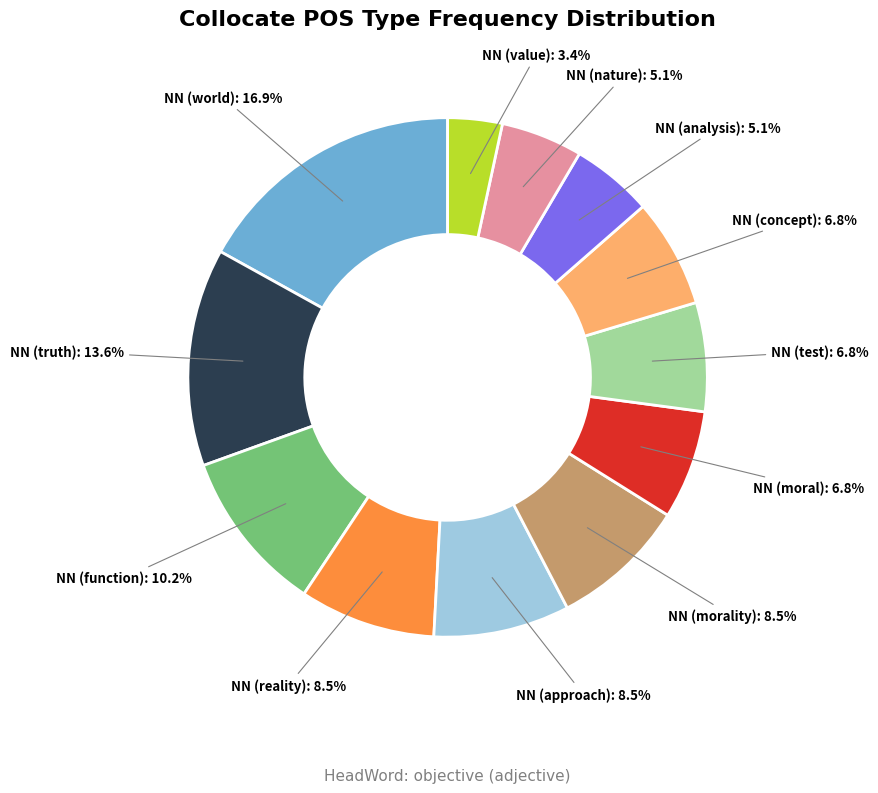

Which category has the smallest portion of the pie?

NN (value)